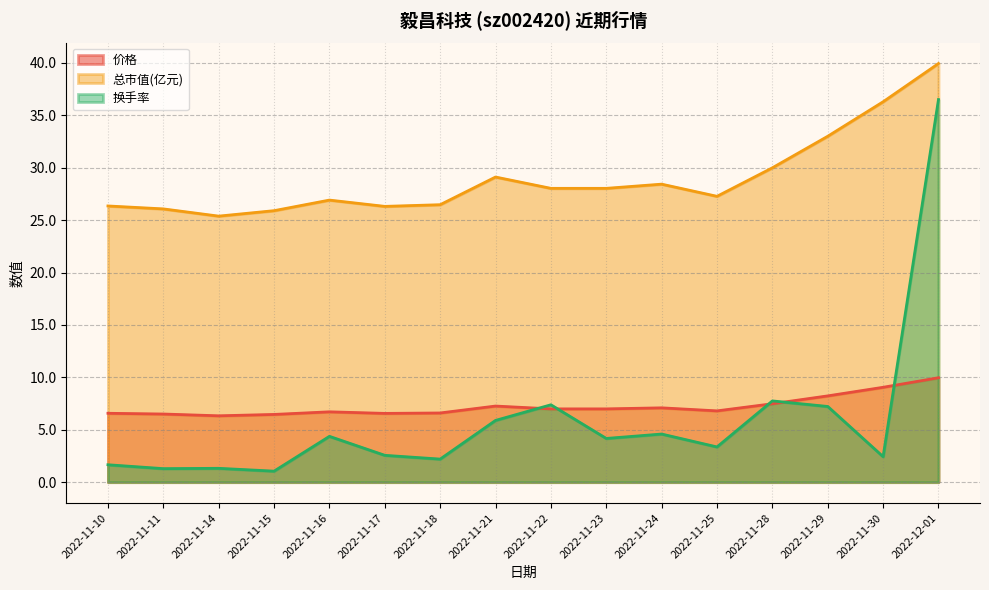

After their last crossing, which series has the higher values: 换手率 or 价格?

换手率